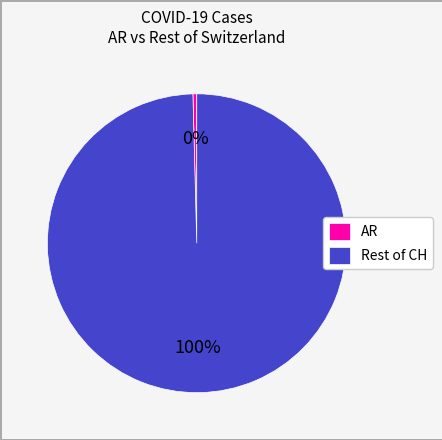

Is there a majority slice in this chart?

Yes